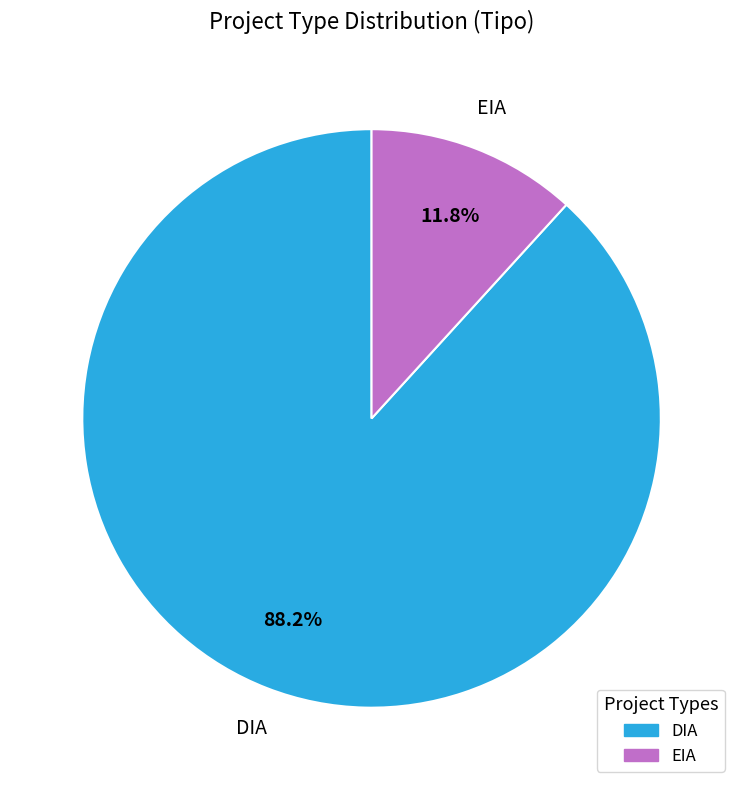

To the nearest percent, what is the difference between the largest and smallest slice percentages?

76%